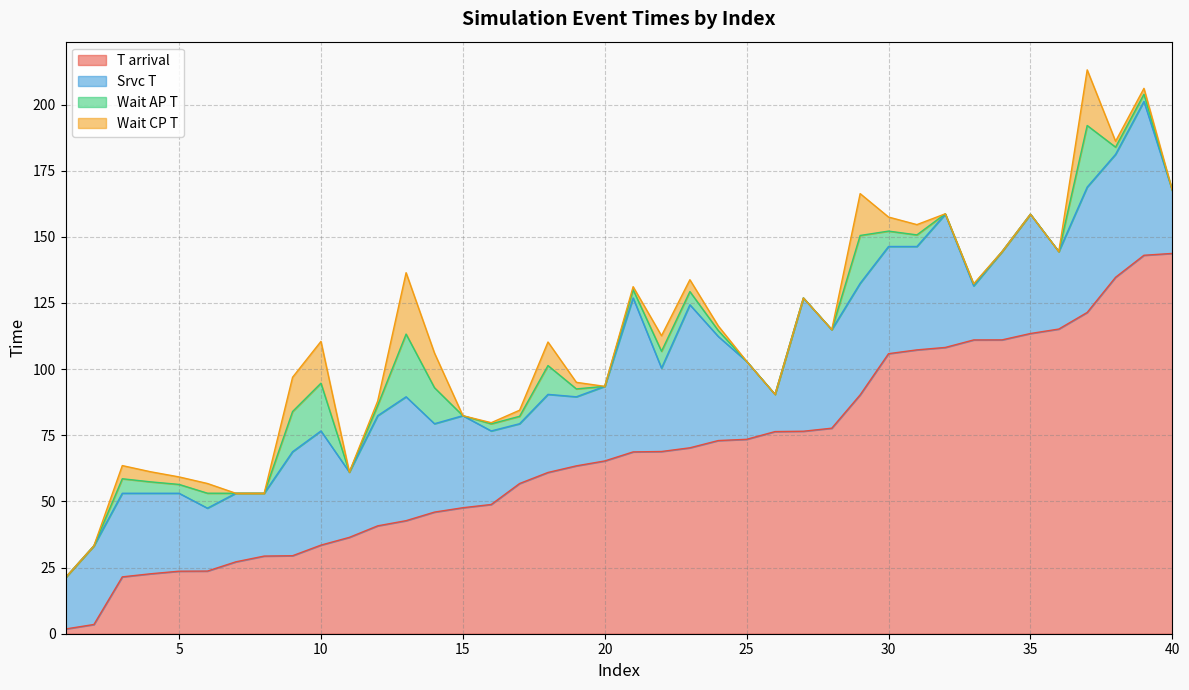

Is it true that Wait AP T equals 4.8 at 21?

False